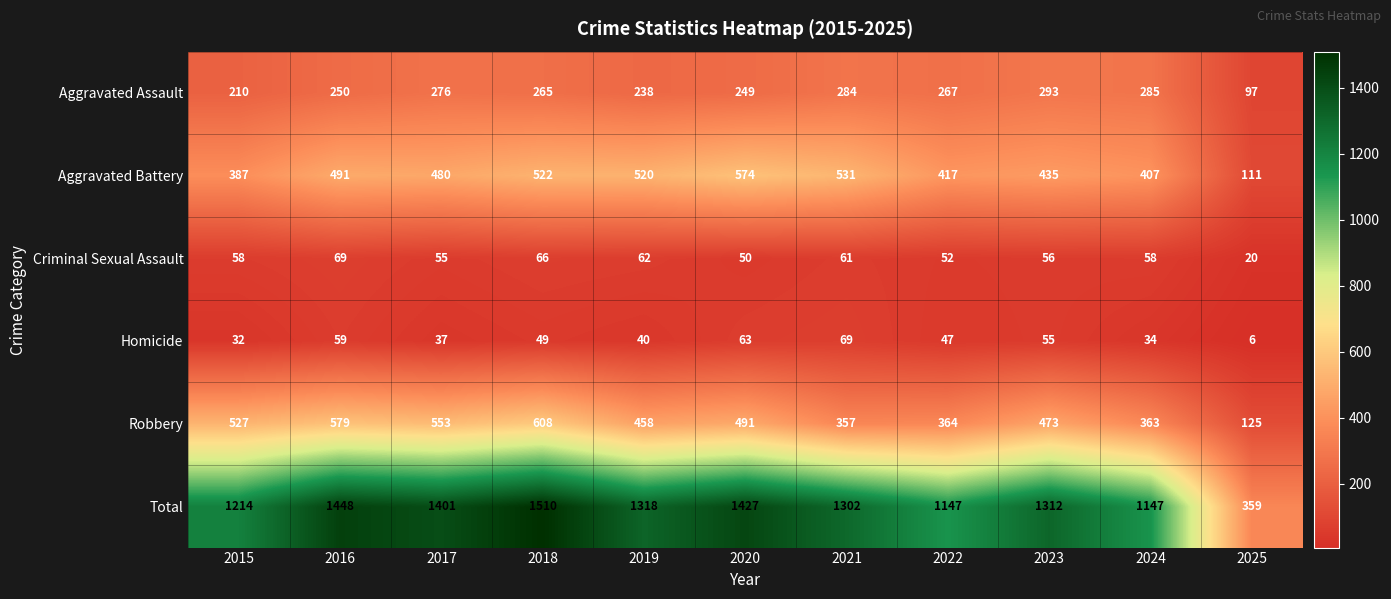

What is the sum of all Robbery values?

4898